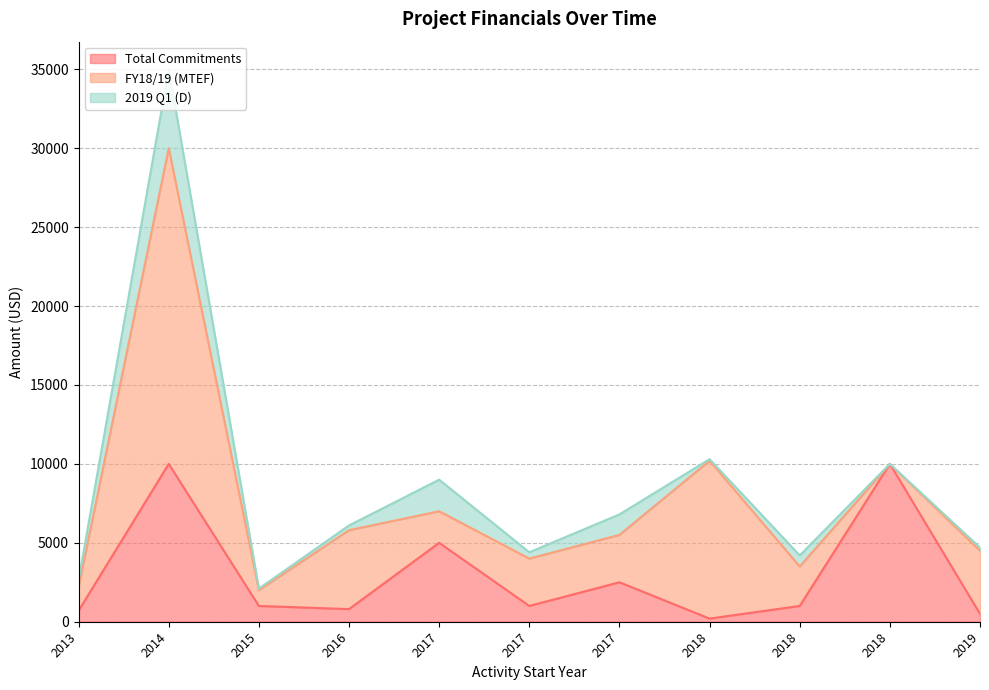

Does the chart display data point markers on the line(s)?

No